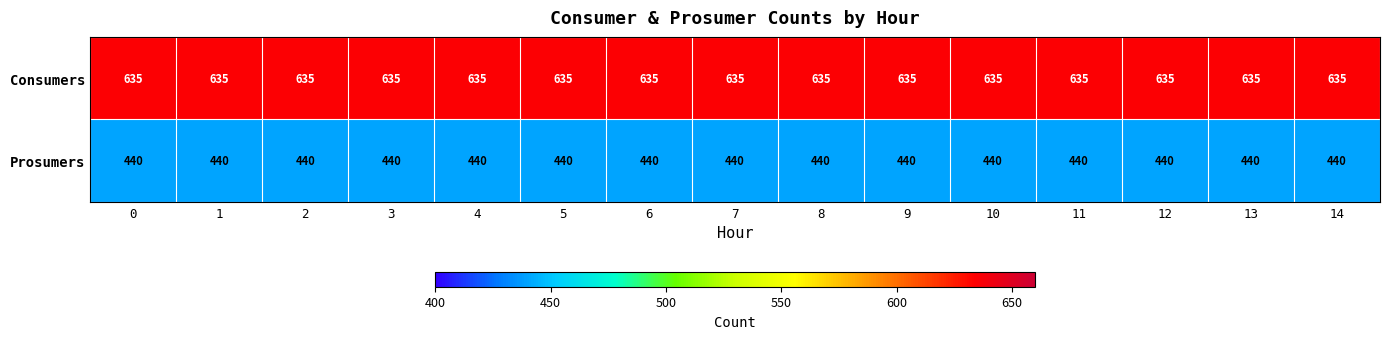

What is the spread (max minus min) of values at 14?

195